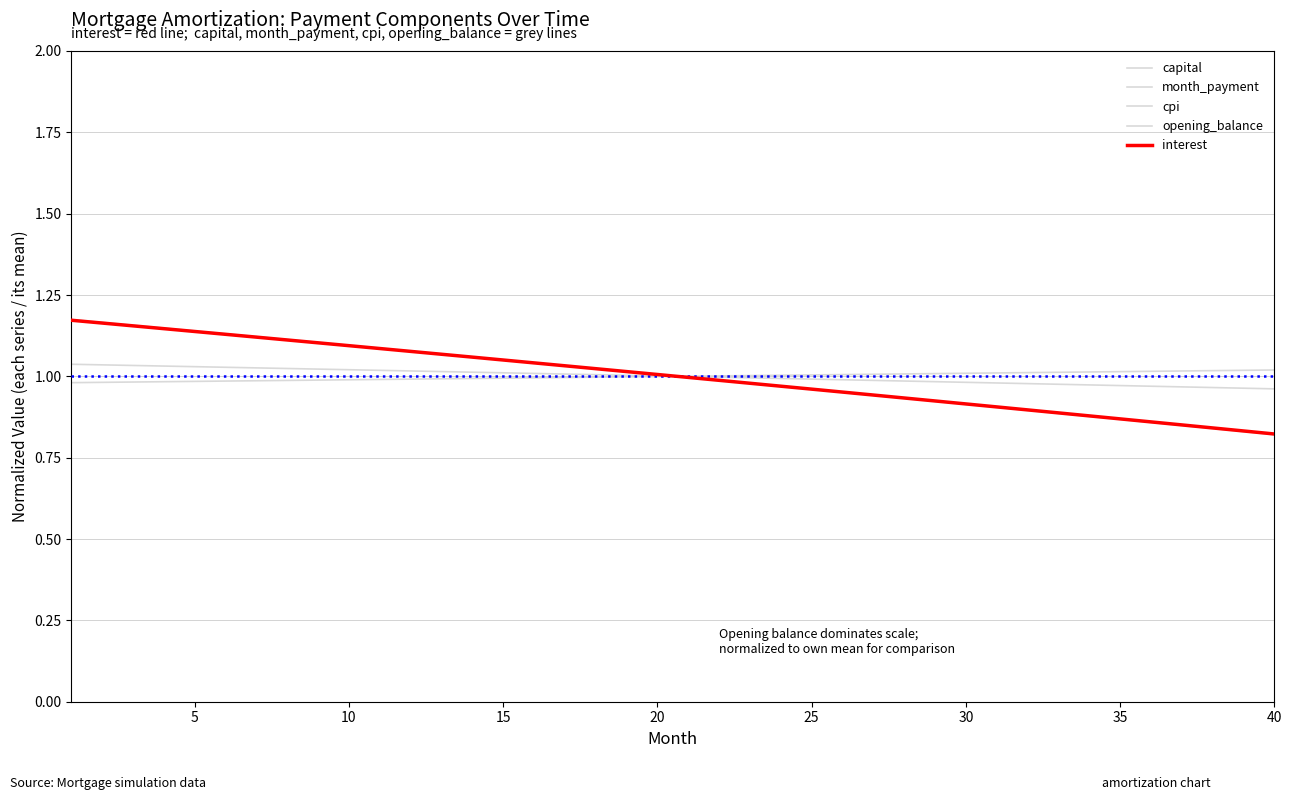

Does the chart have visible grid lines?

Yes